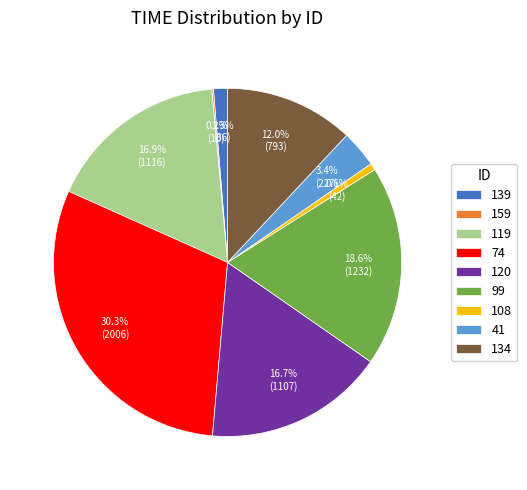

To the nearest percent, what is the average slice percentage?

11%